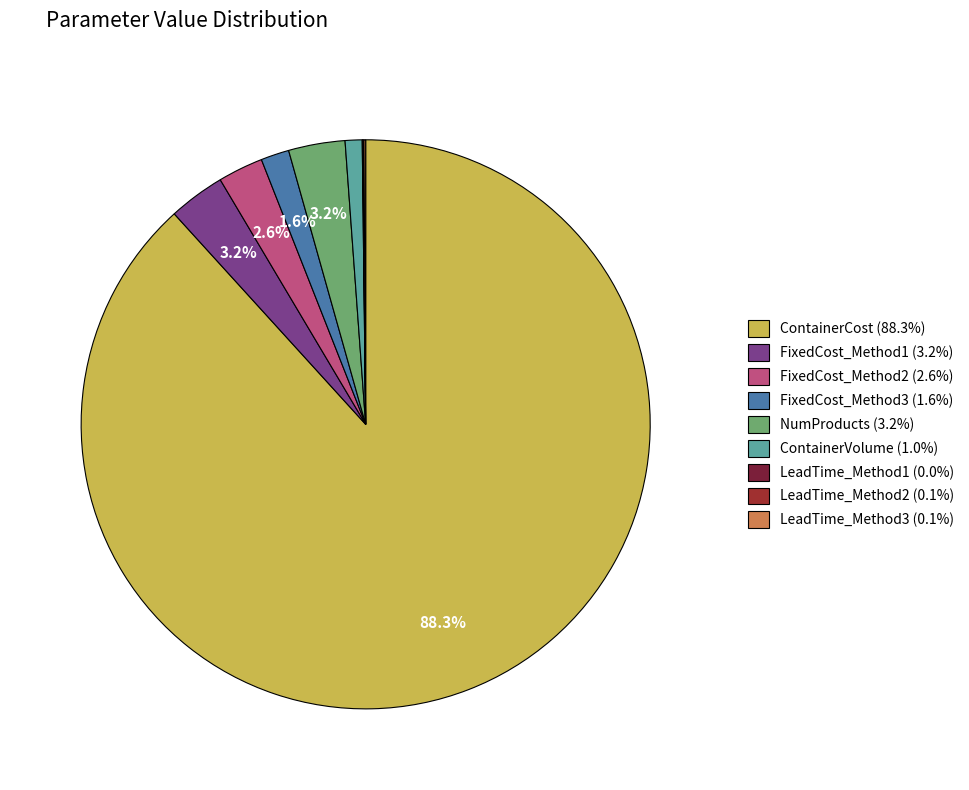

Does any single category account for the majority?

Yes